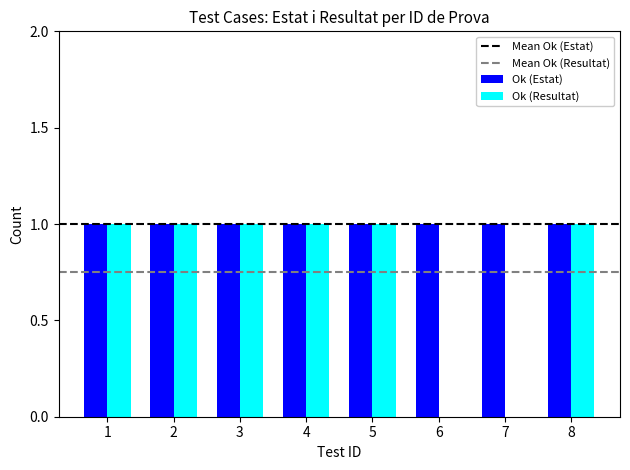

Between 1 and 7, which series saw the biggest shift?

Ok (Resultat)